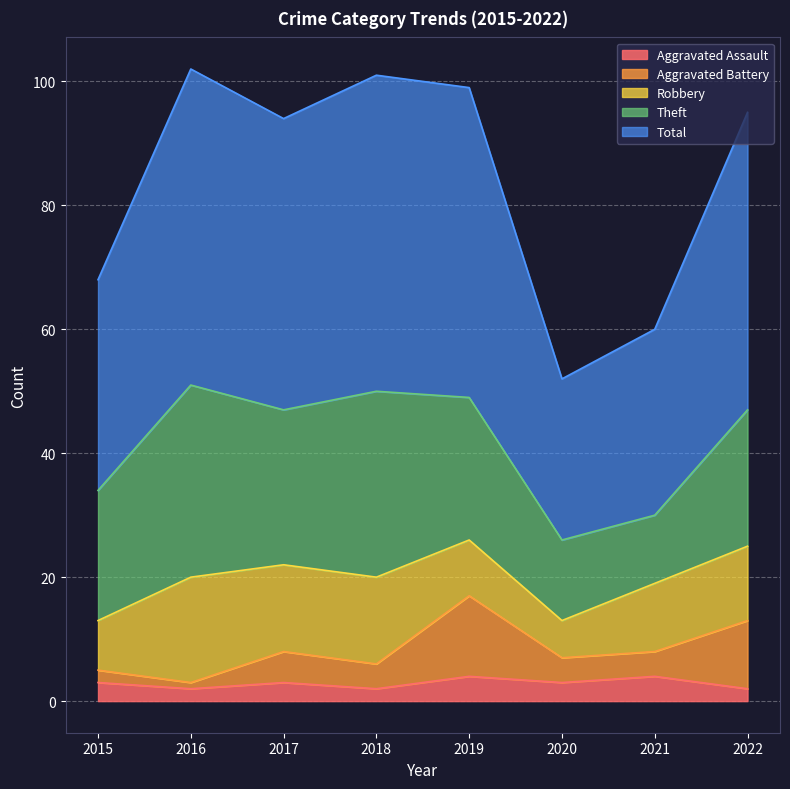

Between 2015 and 2020, which series saw the biggest shift?

Total